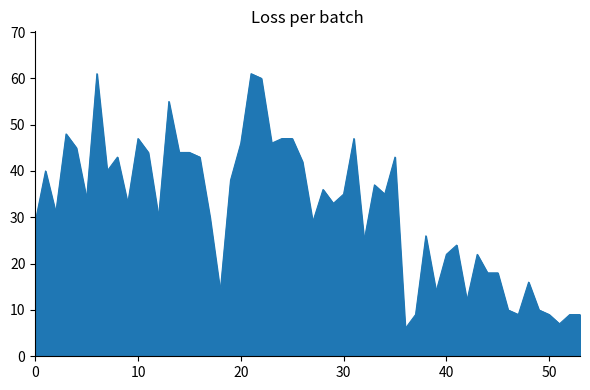

What is the greatest value displayed?

61